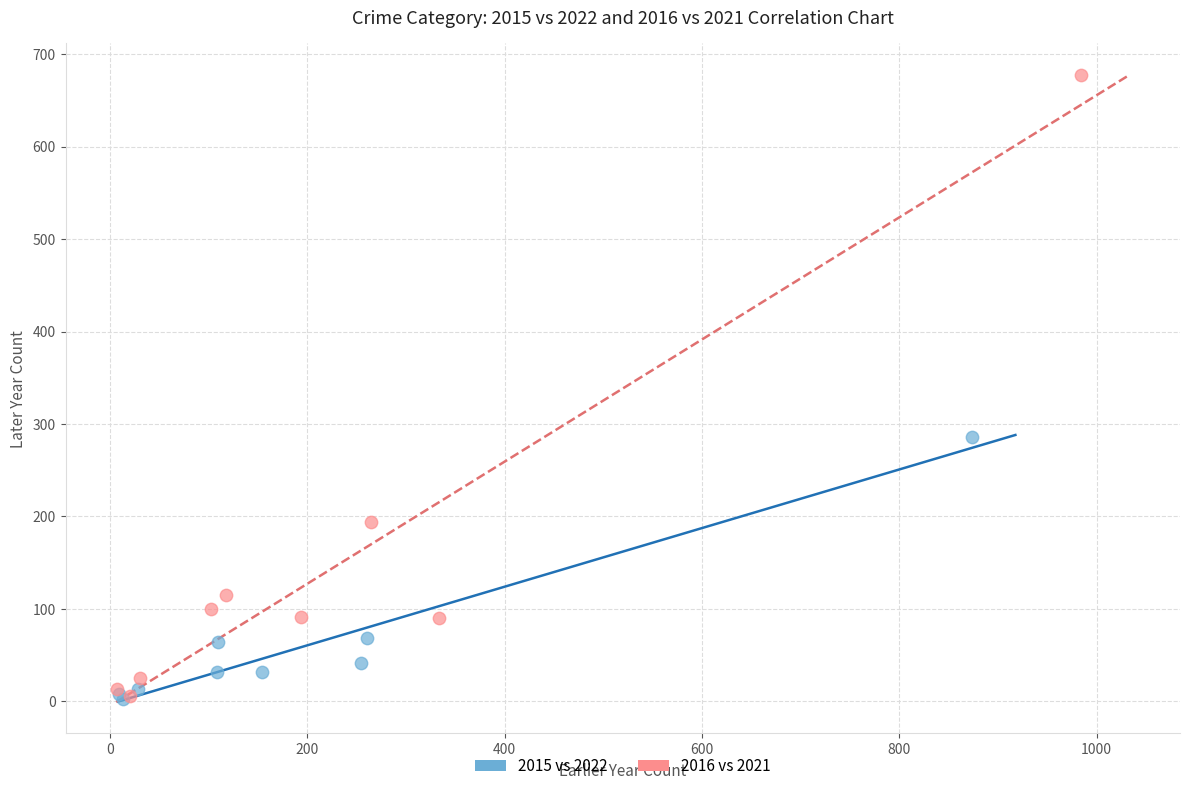

Which series contains the highest Y value?

2016 vs 2021